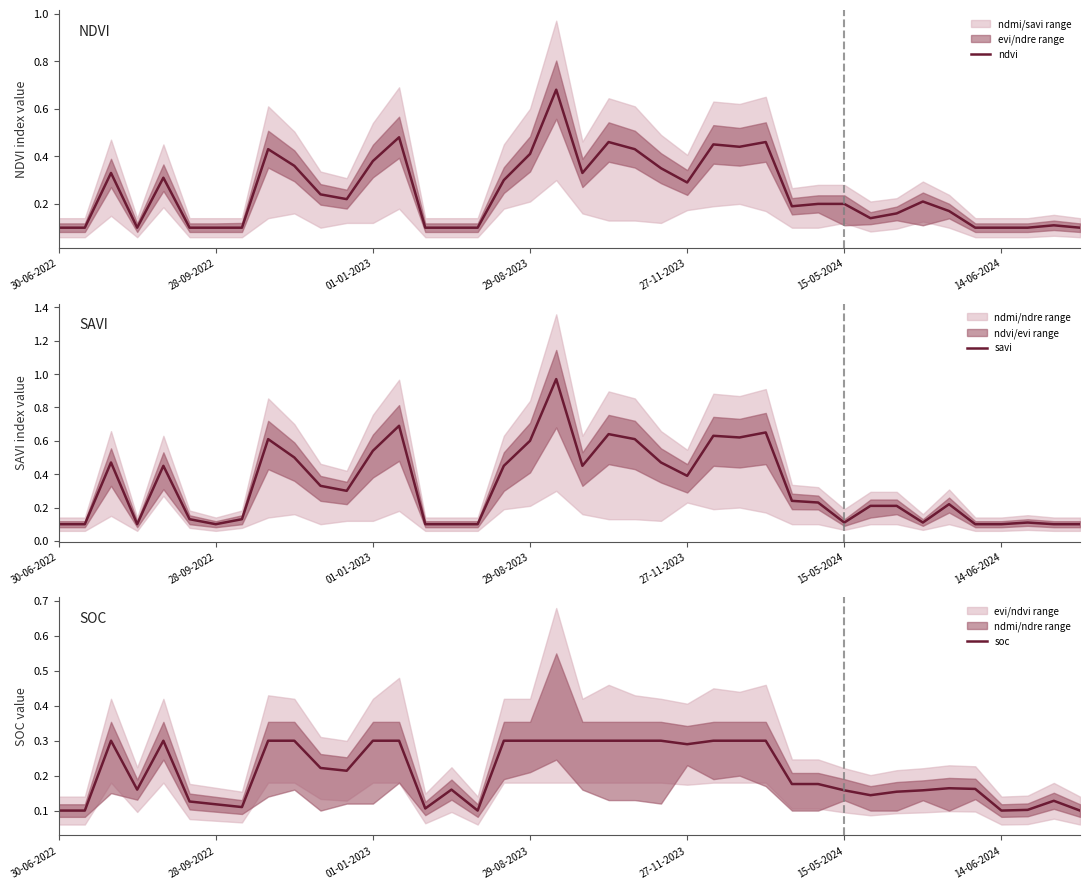

At which label is soc closest to 0?

30-06-2022